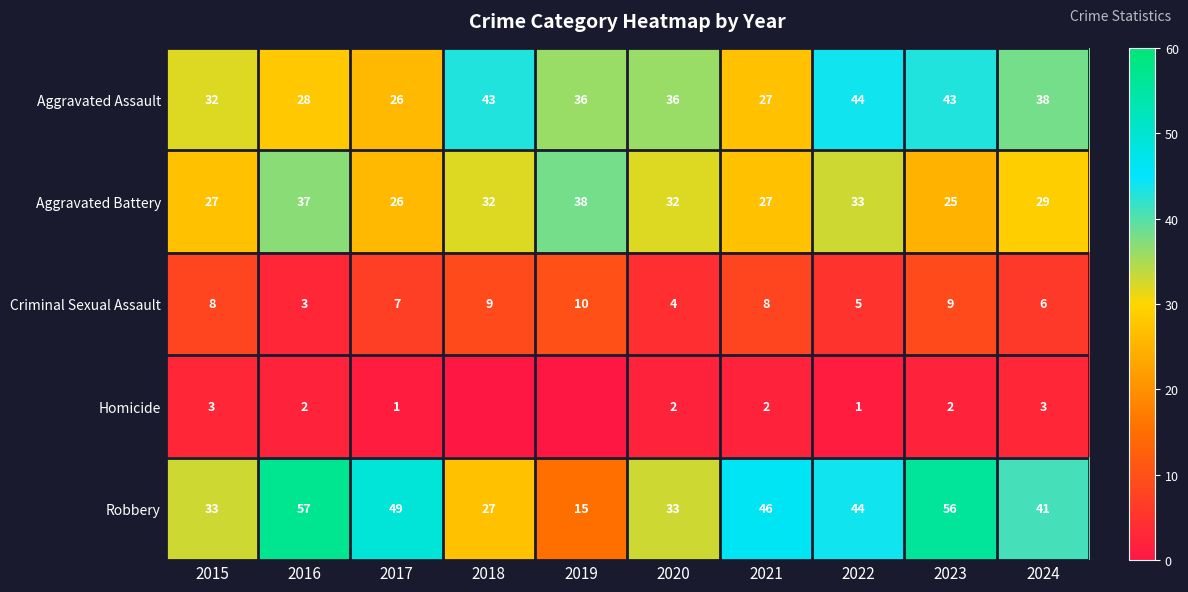

Rank the series at 2016 from lowest to highest value.

Homicide, Criminal Sexual Assault, Aggravated Assault, Aggravated Battery, Robbery